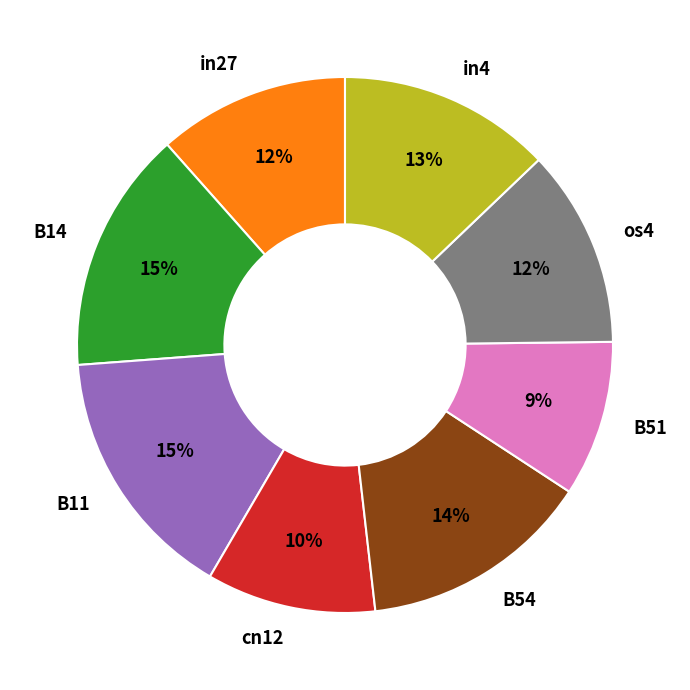

True or false: B14 accounts for 21% of the total.

False